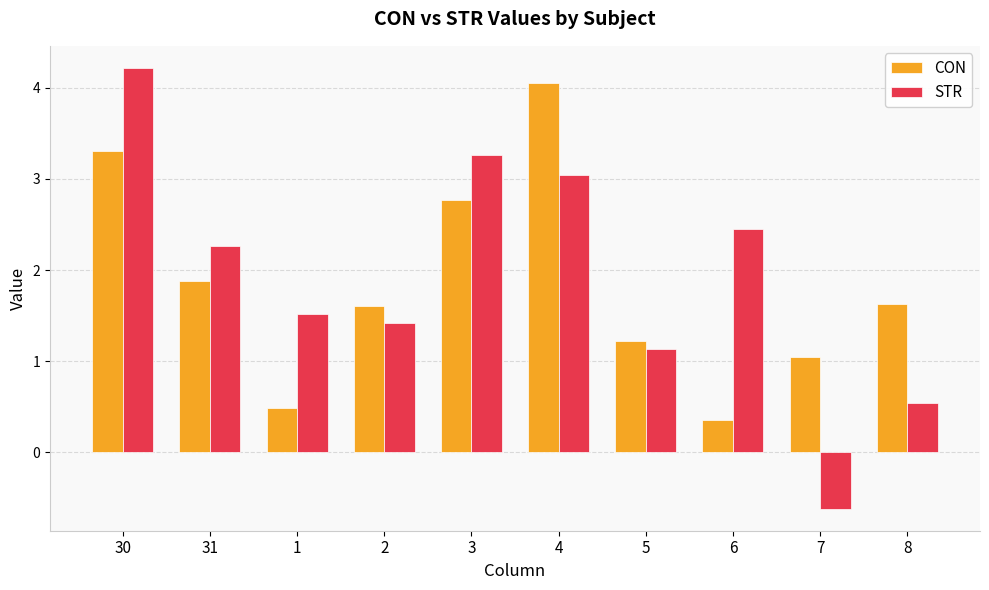

What is the value of the CON bar at the 9th from the left?

1.0